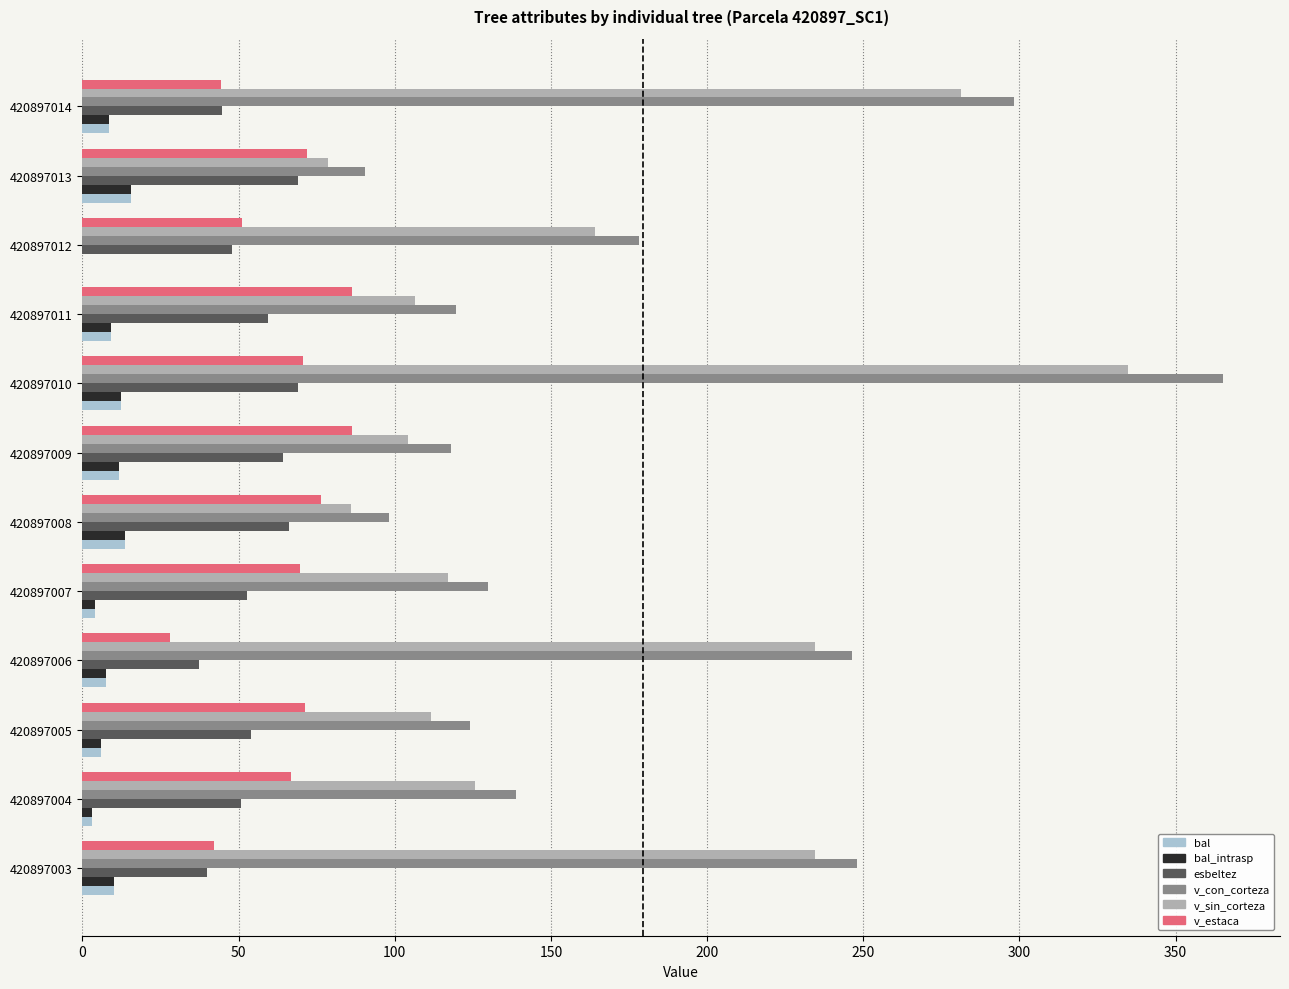

Is it true that esbeltez equals 26.8 at 420897009?

False